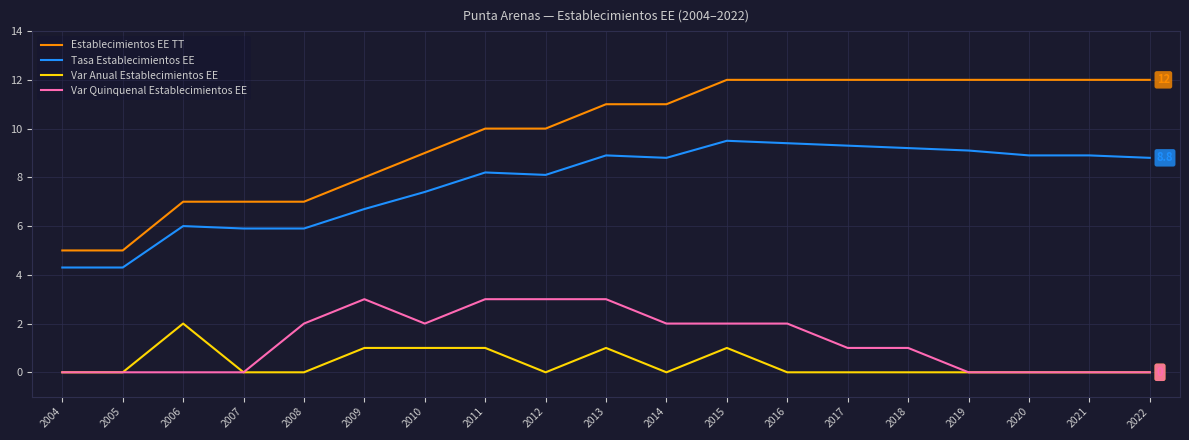

True or false: Tasa Establecimientos EE has a value of 14.7 at 2021.

False